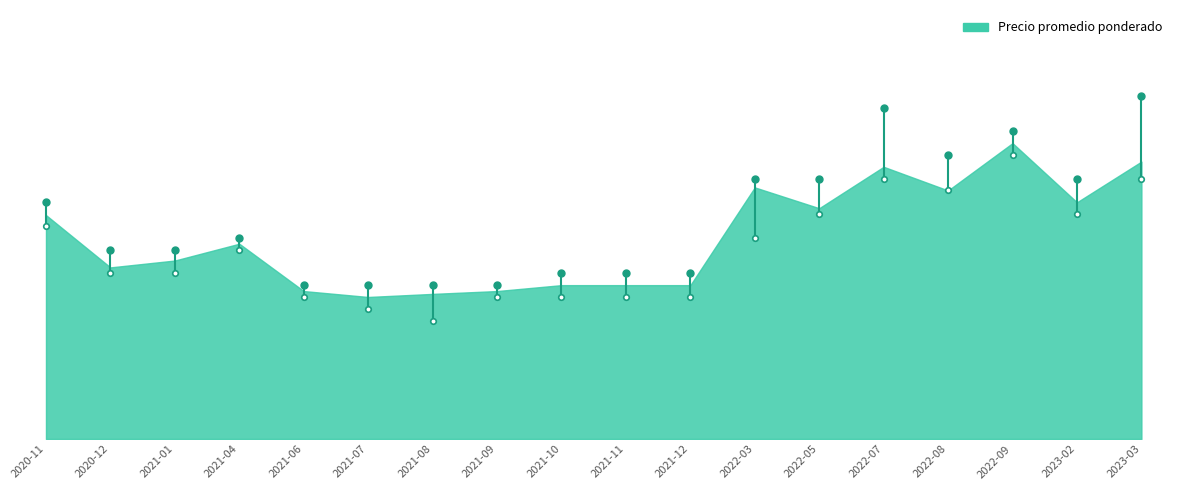

Reading left to right, transcribe all the data shown in this chart.

2020-11=946	2020-12=725	2021-01=754	2021-04=825	2021-06=625	2021-07=600	2021-08=613	2021-09=625	2021-10=650	2021-11=650	2021-12=650	2022-03=1063	2022-05=975	2022-07=1150	2022-08=1050	2022-09=1250	2023-02=1000	2023-03=1172